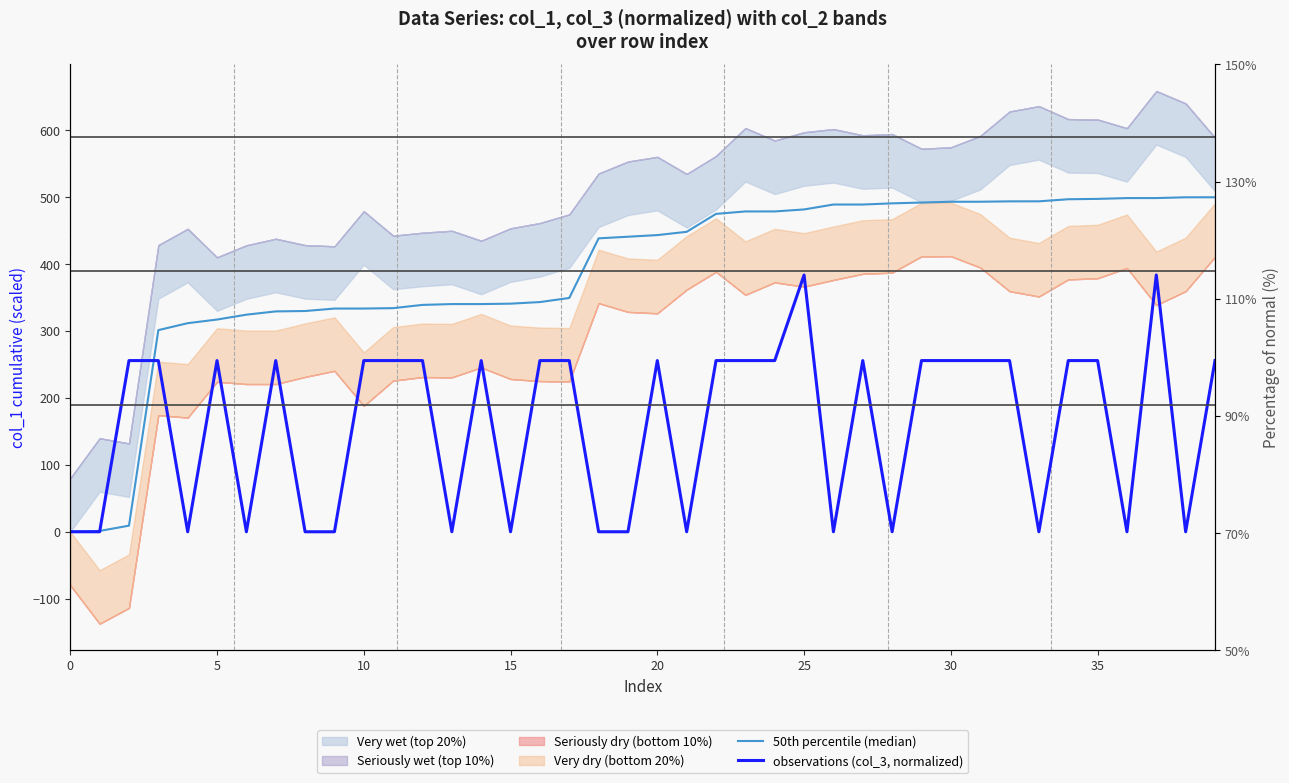

After their last crossing, which series has the higher values: observations (col_3, normalized) or 50th percentile (median)?

50th percentile (median)